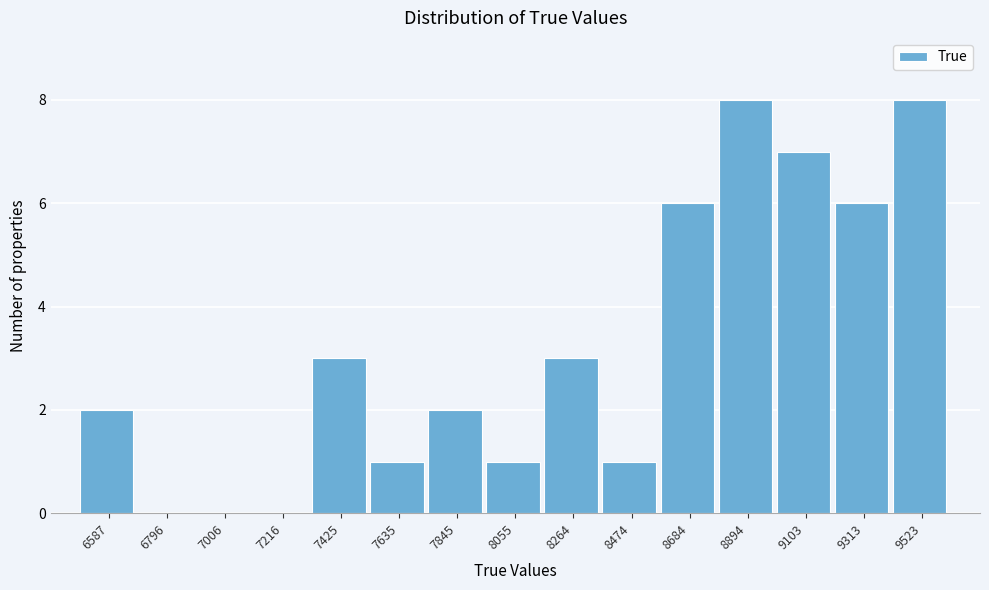

Reading left to right, extract all data points from this chart.

6587=2	6796=0	7006=0	7216=0	7425=3	7635=1	7845=2	8055=1	8264=3	8474=1	8684=6	8894=8	9103=7	9313=6	9523=8